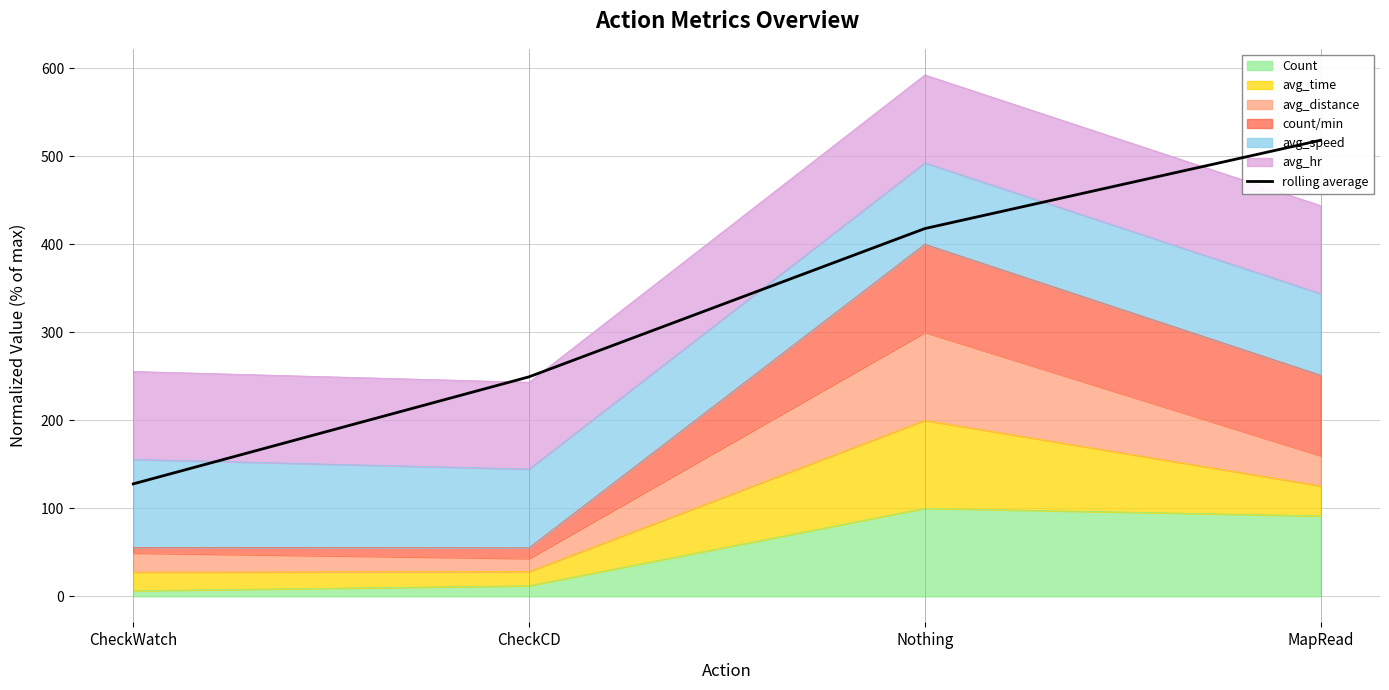

Approximately how many times larger is the value at CheckWatch compared to MapRead?

0.2